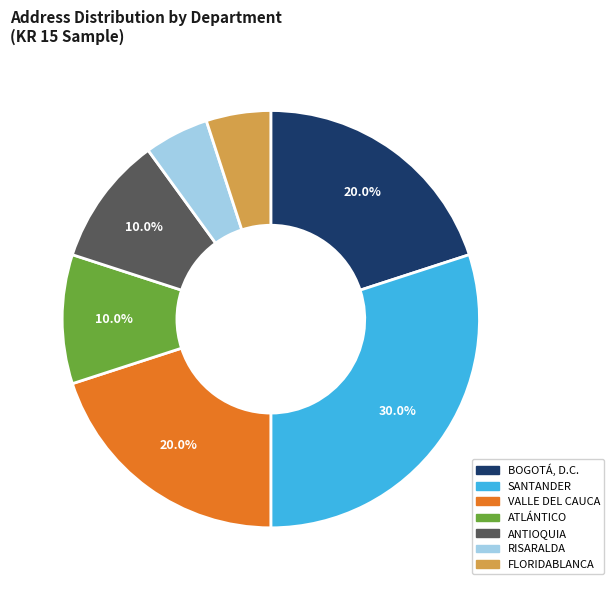

Is there a majority slice in this chart?

No